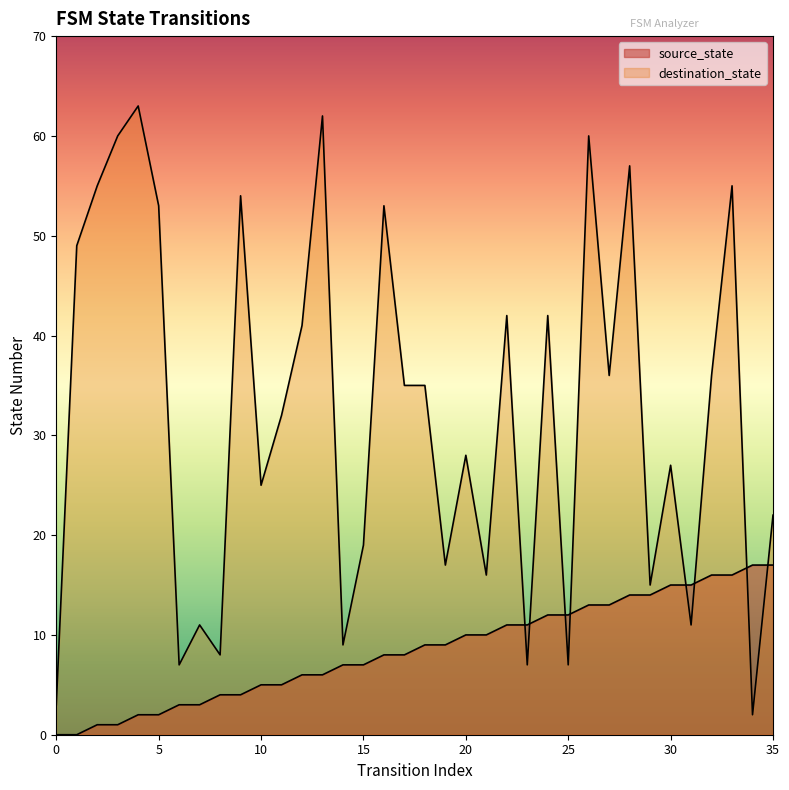

At 1, list the series in order from largest to smallest.

destination_state, source_state